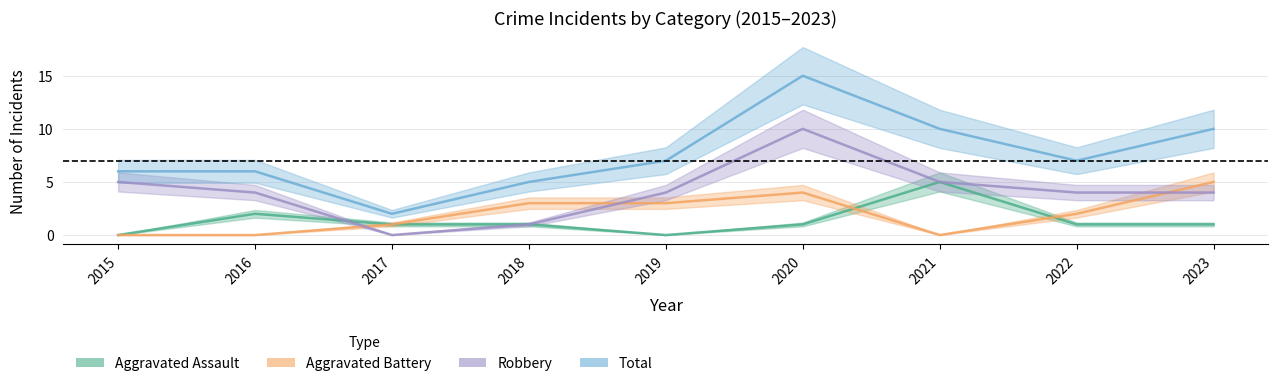

True or false: Aggravated Assault and Total cross at least once.

False